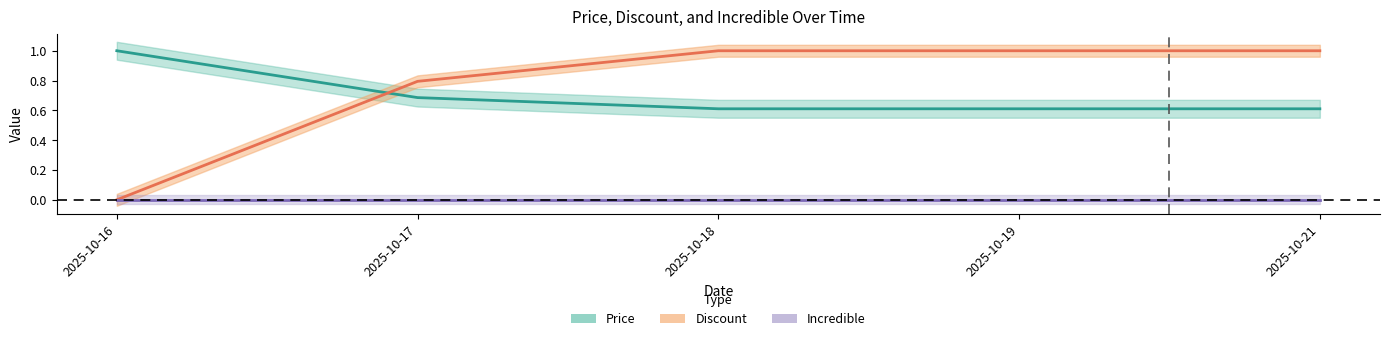

What is the lowest value of the Price series?

0.6